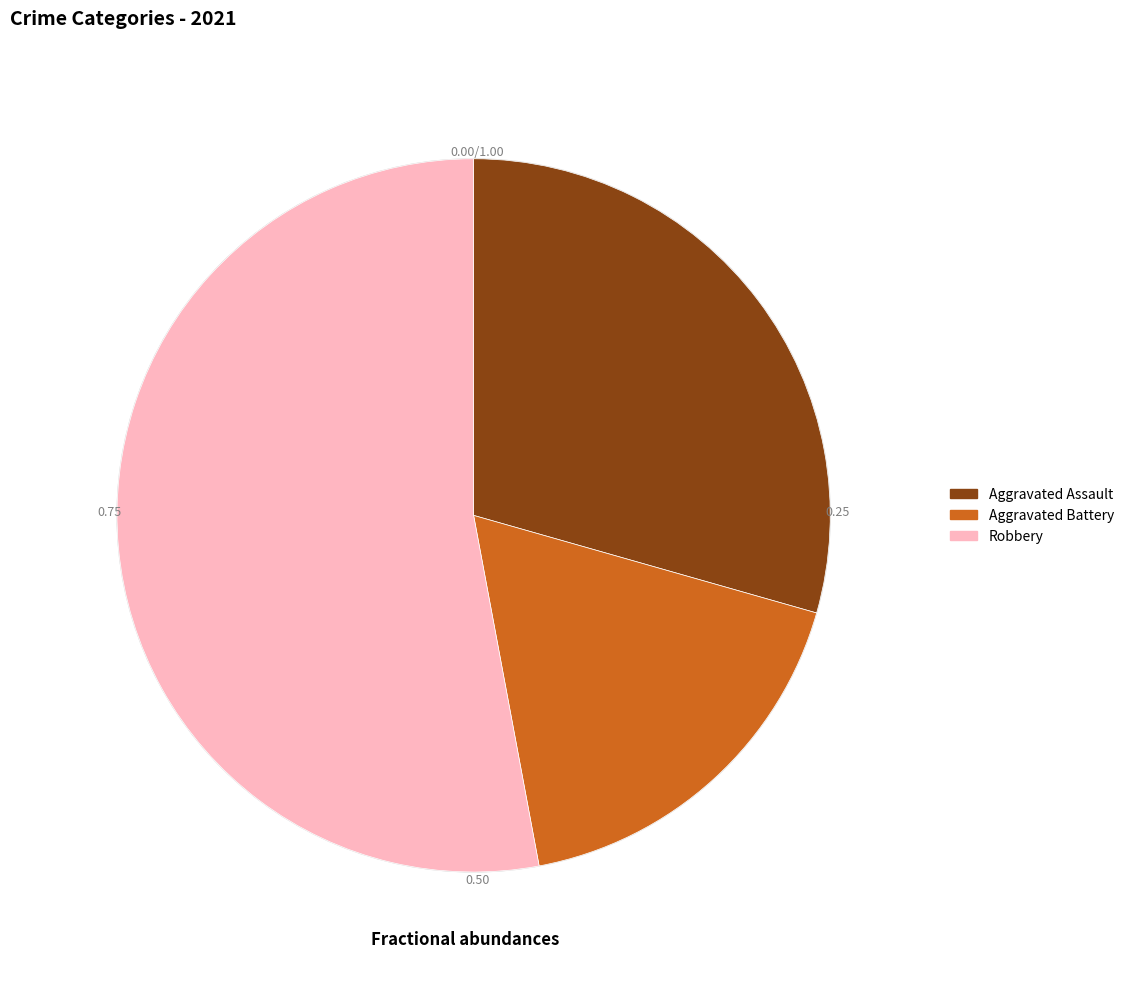

Count the number of slices in the pie.

3